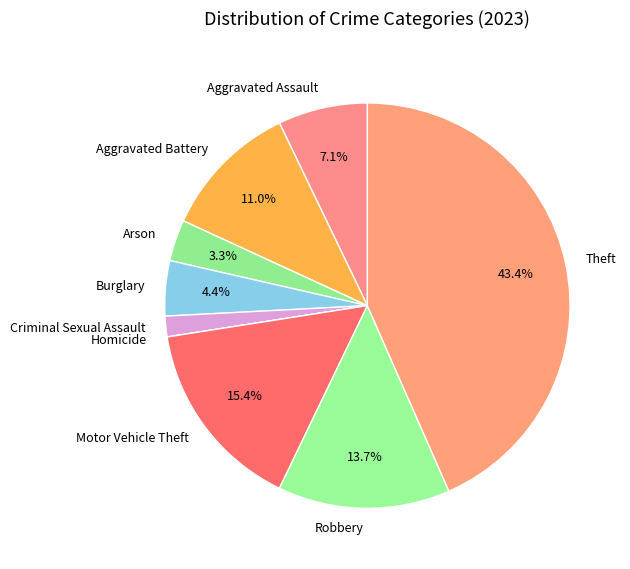

Which has a higher value, Motor Vehicle Theft or Criminal Sexual Assault?

Motor Vehicle Theft